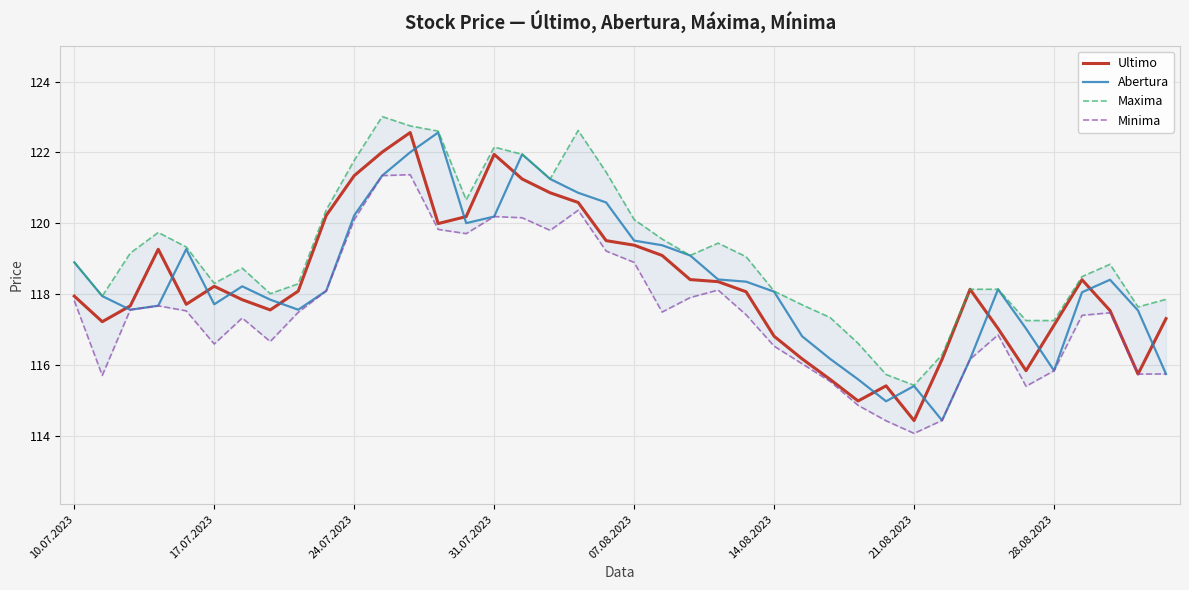

List the series in order of their peak value, lowest first.

Minima, Ultimo, Abertura, Maxima